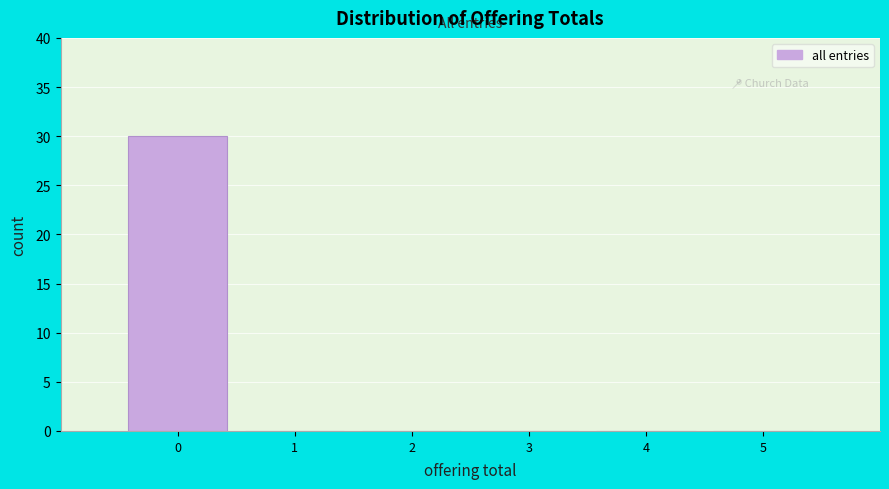

How tall is the bar that spans -0.5 to 0.5 on the x-axis? The values are not printed on the chart, so give them approximately, as read against the axis.

30